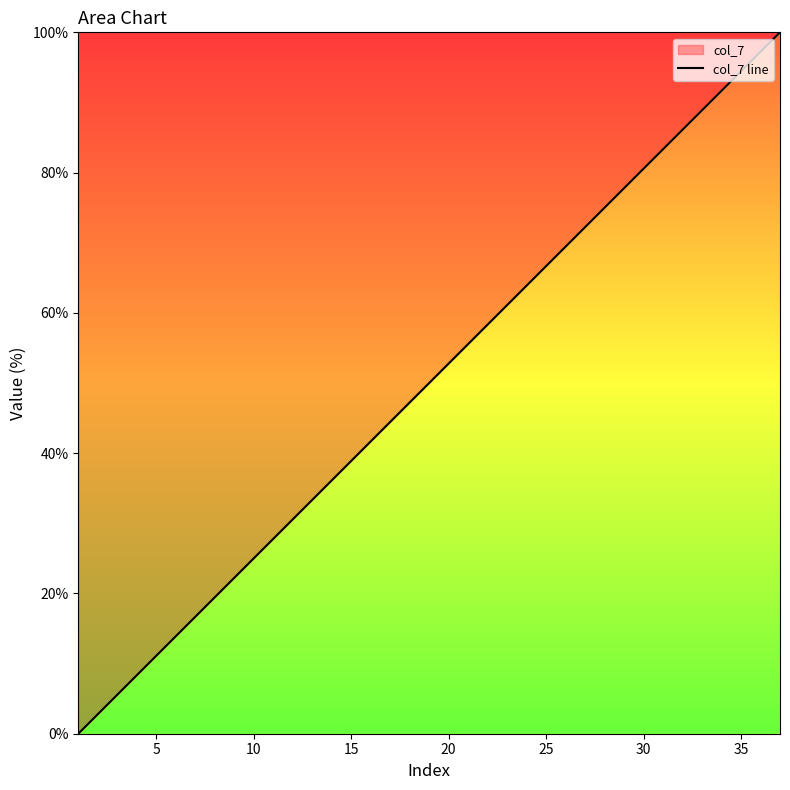

What is the sum of all values?

1850.0